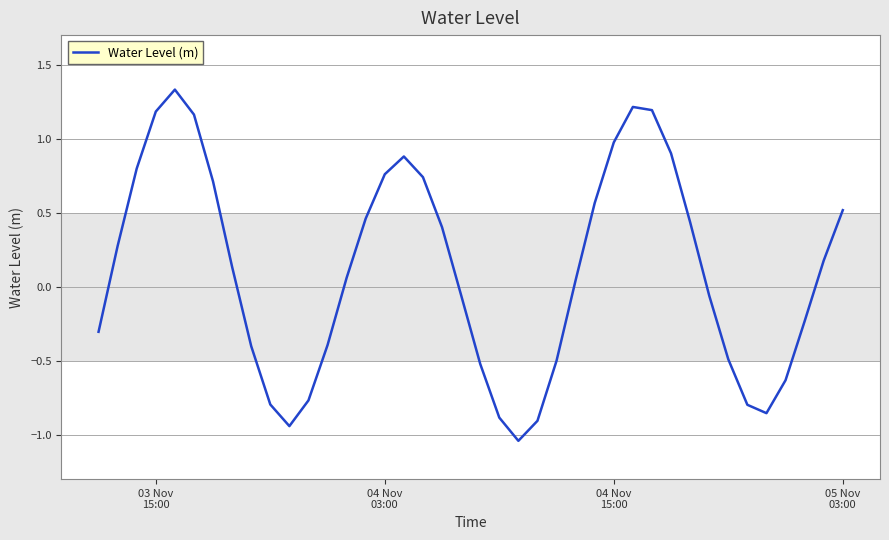

What is the difference between the maximum and minimum values?

2.4